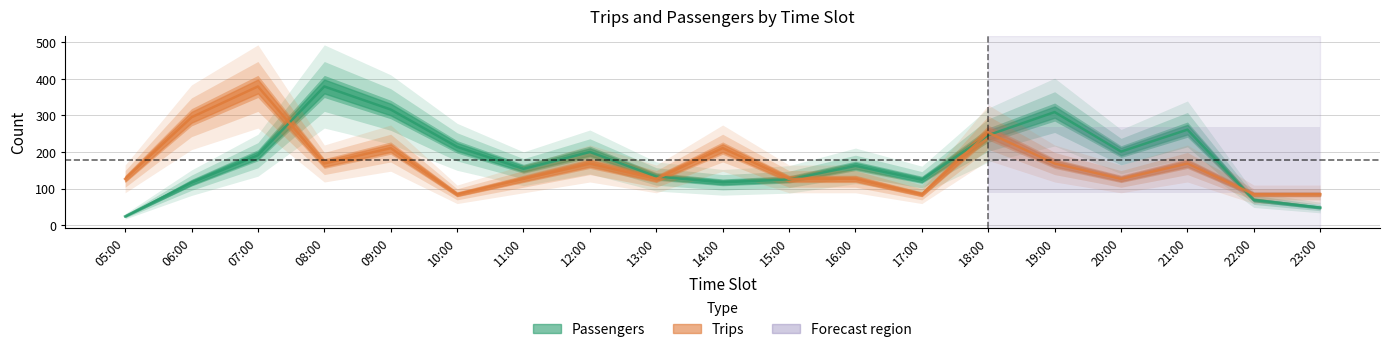

Does the chart have visible grid lines?

Yes